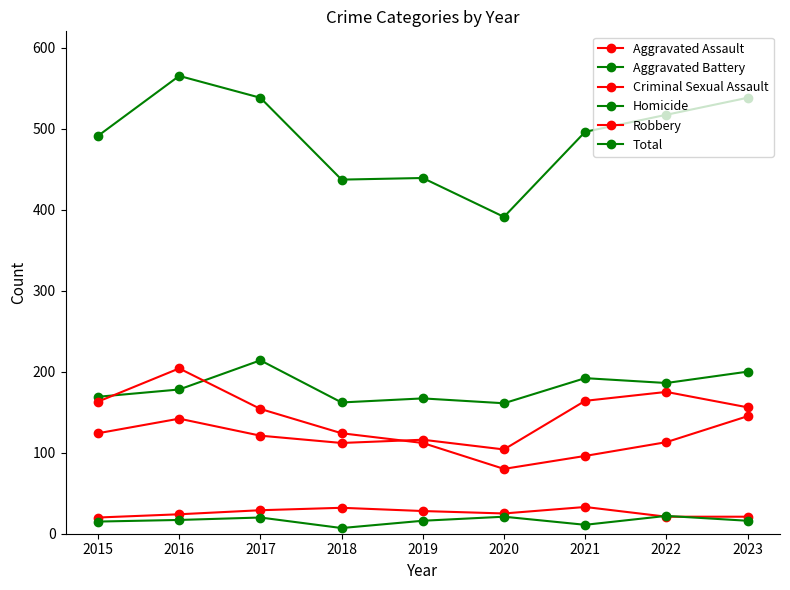

At how many categories does at least one series exceed 155?

9